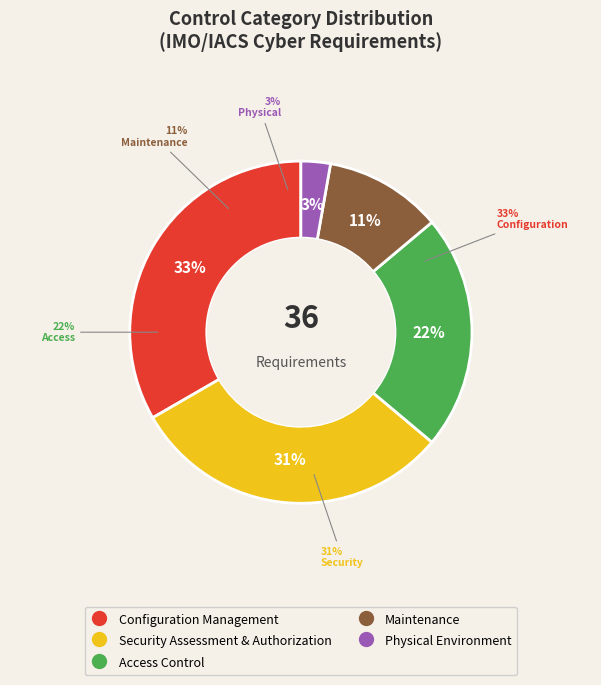

What is the ratio of the value at Configuration Management to the value at Security Assessment & Authorization?

1.1